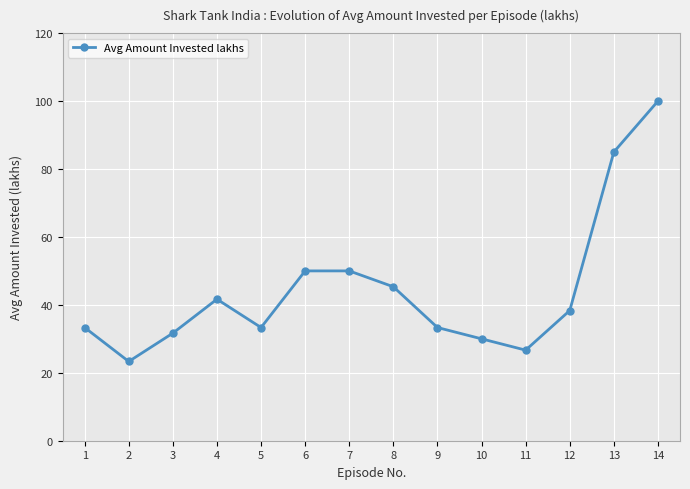

What is the value of the 8th point from the left?

45.3